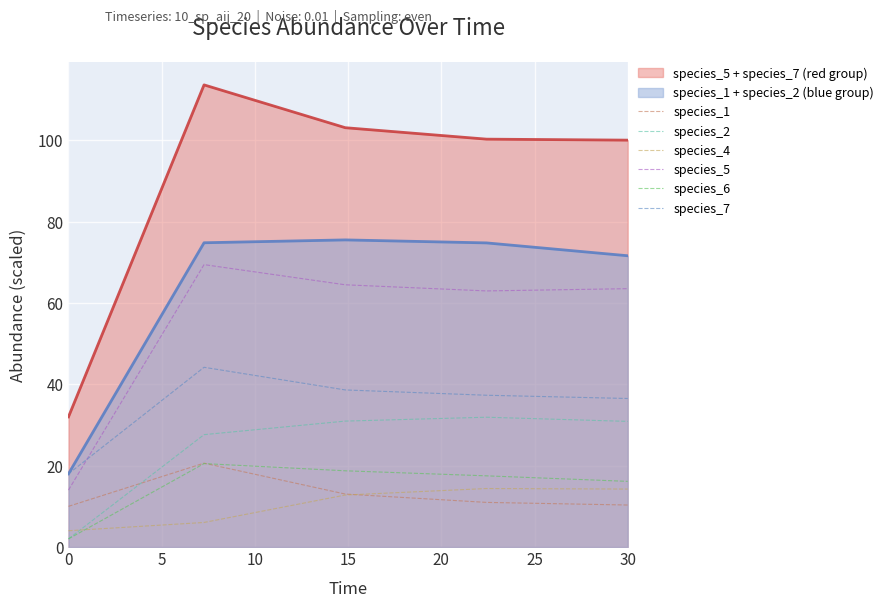

Does the chart display data point markers on the line(s)?

No